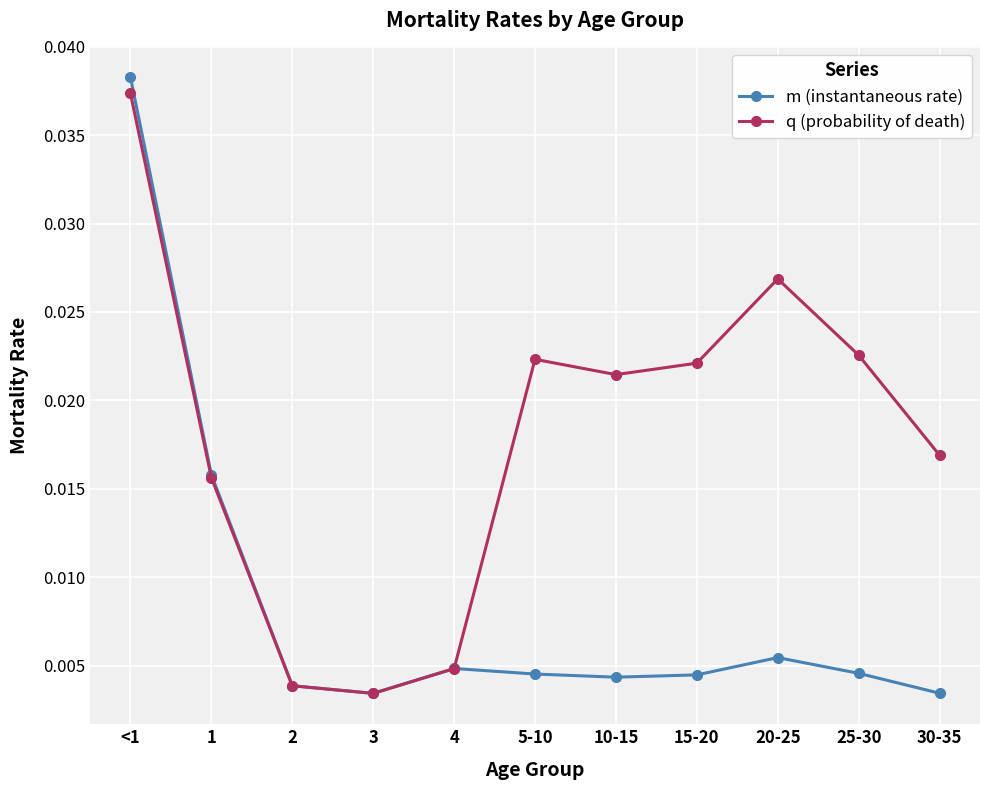

Count the q (probability of death) values in the range 0 to 1.

11